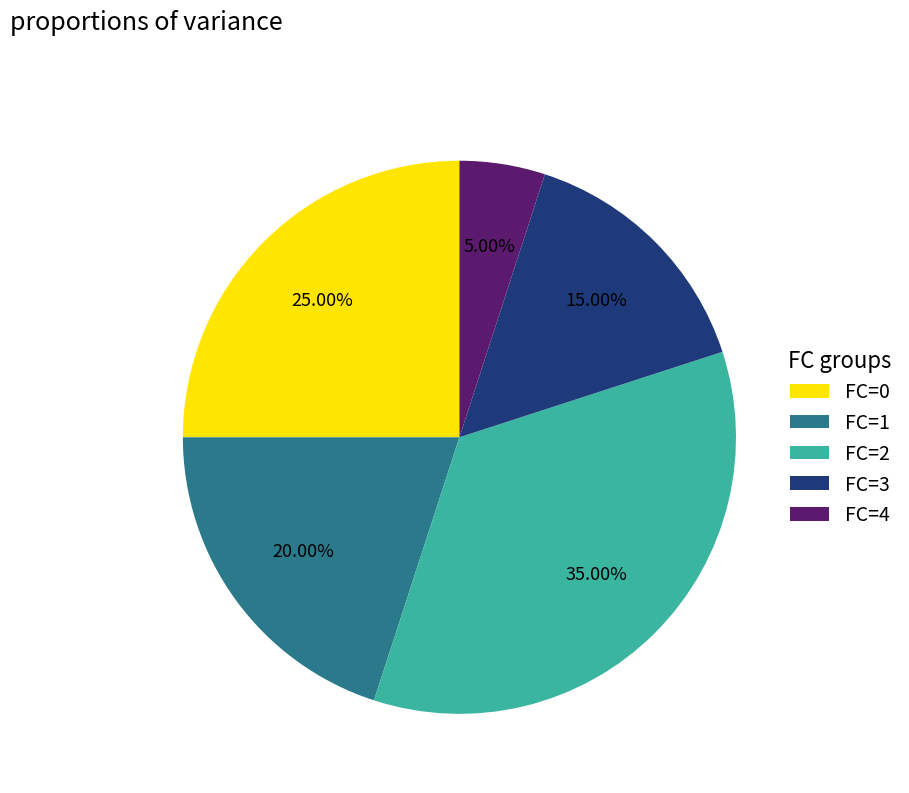

How many slices are in this pie chart?

5